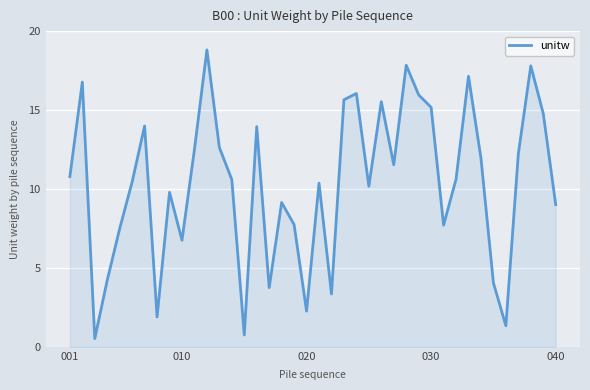

What is the maximum value shown in the chart?

18.8